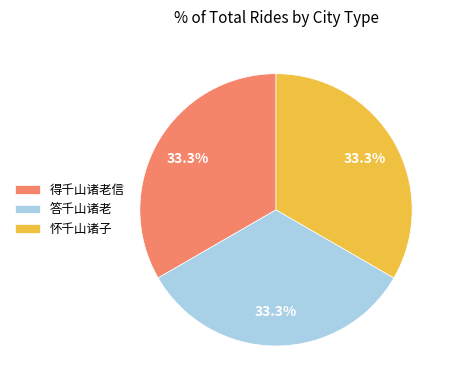

To the nearest percent, what is the combined percentage of 得千山诸老信 and 怀千山诸子?

67%